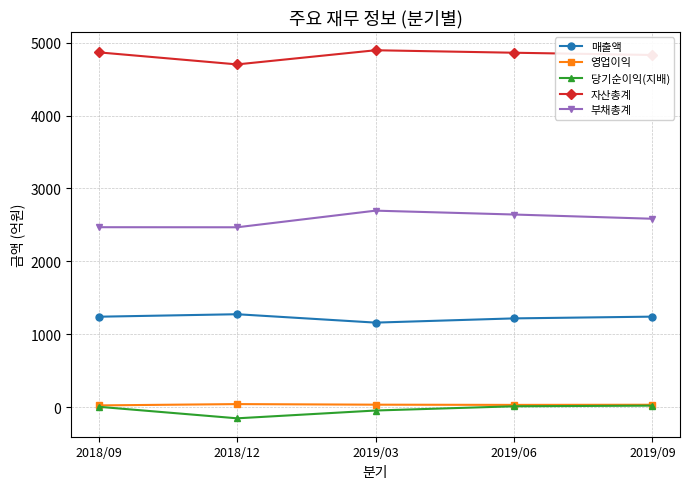

What is the value of the 영업이익 point at the 5th from the left?

35